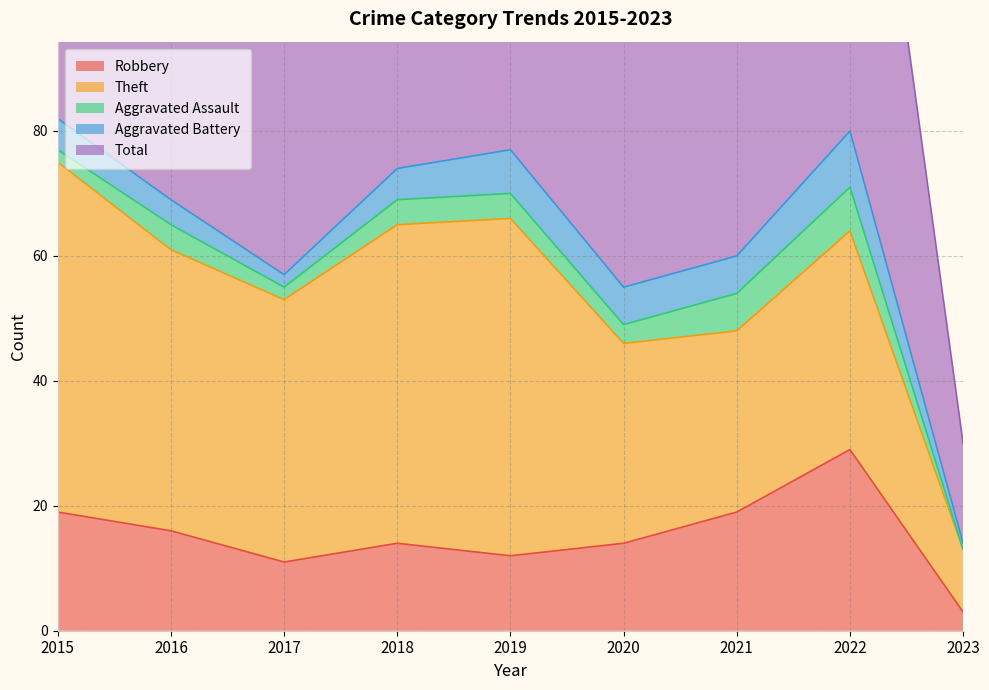

What is the difference between the maximum and minimum values in the Total series?

66